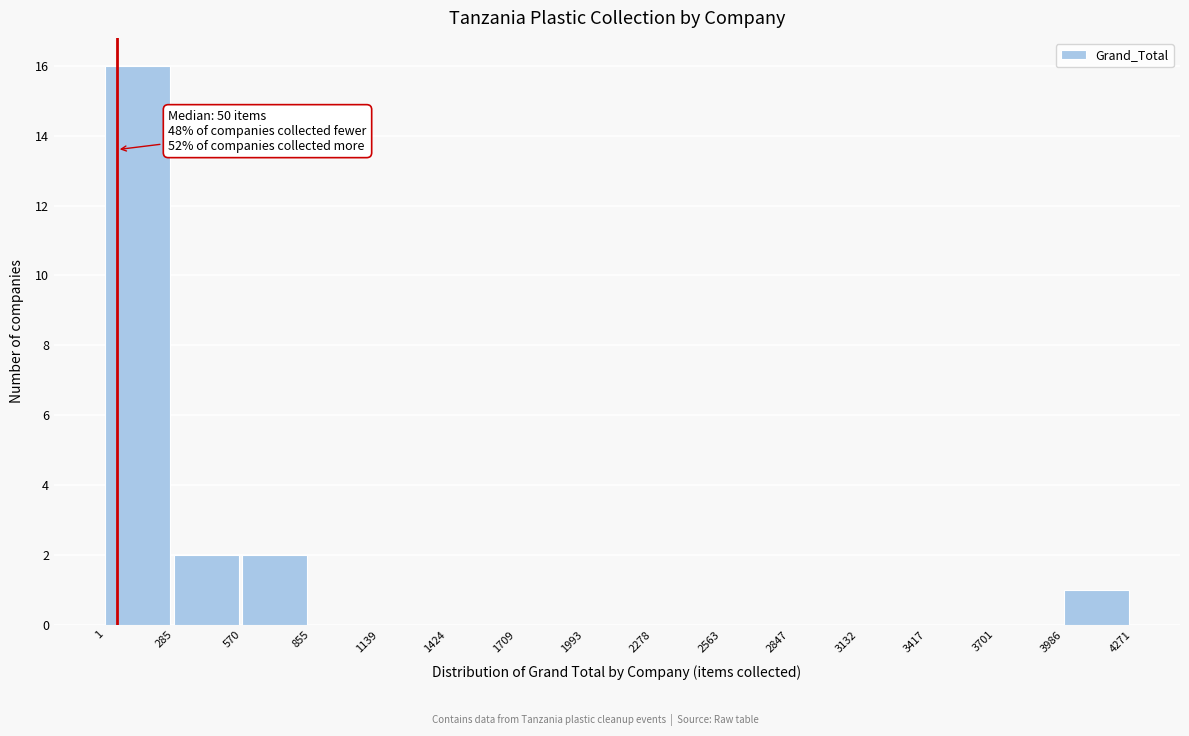

Over which range of the x-axis is the bar tallest?

1 to 285